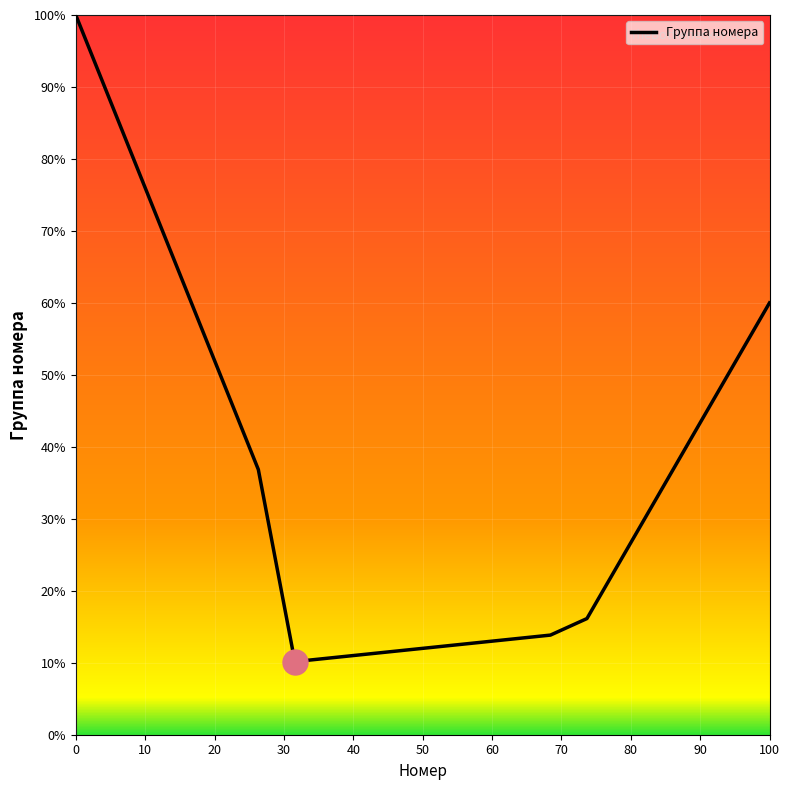

What is the minimum value shown in the chart?

10.2